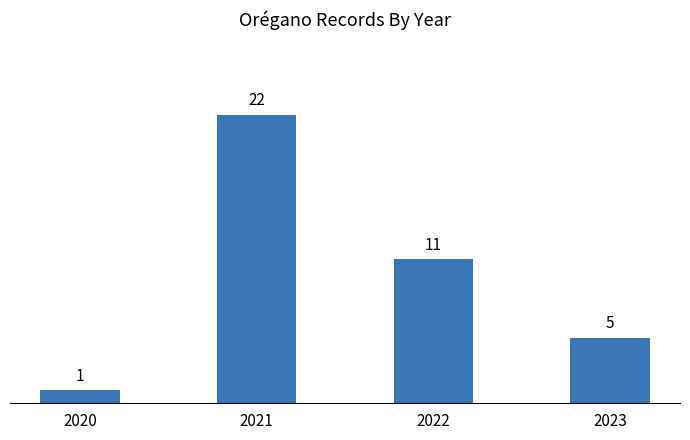

What is the sum of the values at 2020 and 2022?

12